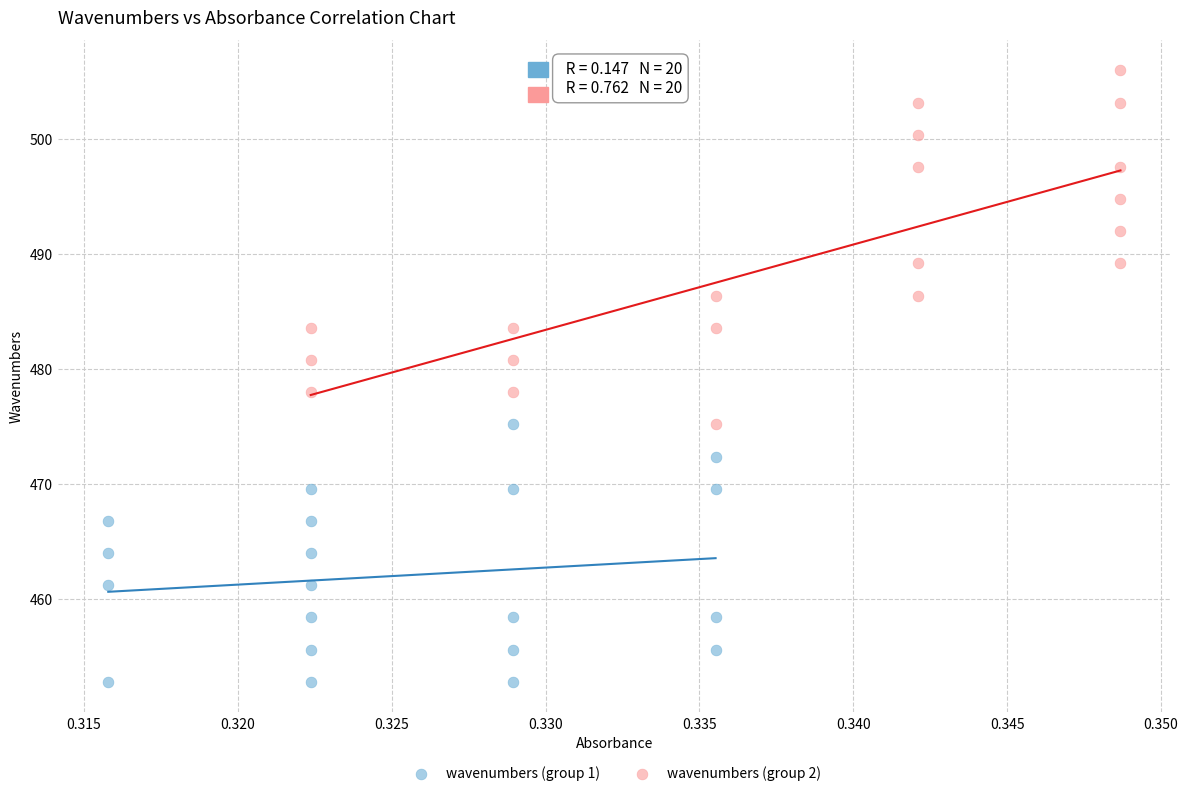

What are all the series names shown in the legend?

wavenumbers (group 1), wavenumbers (group 2)